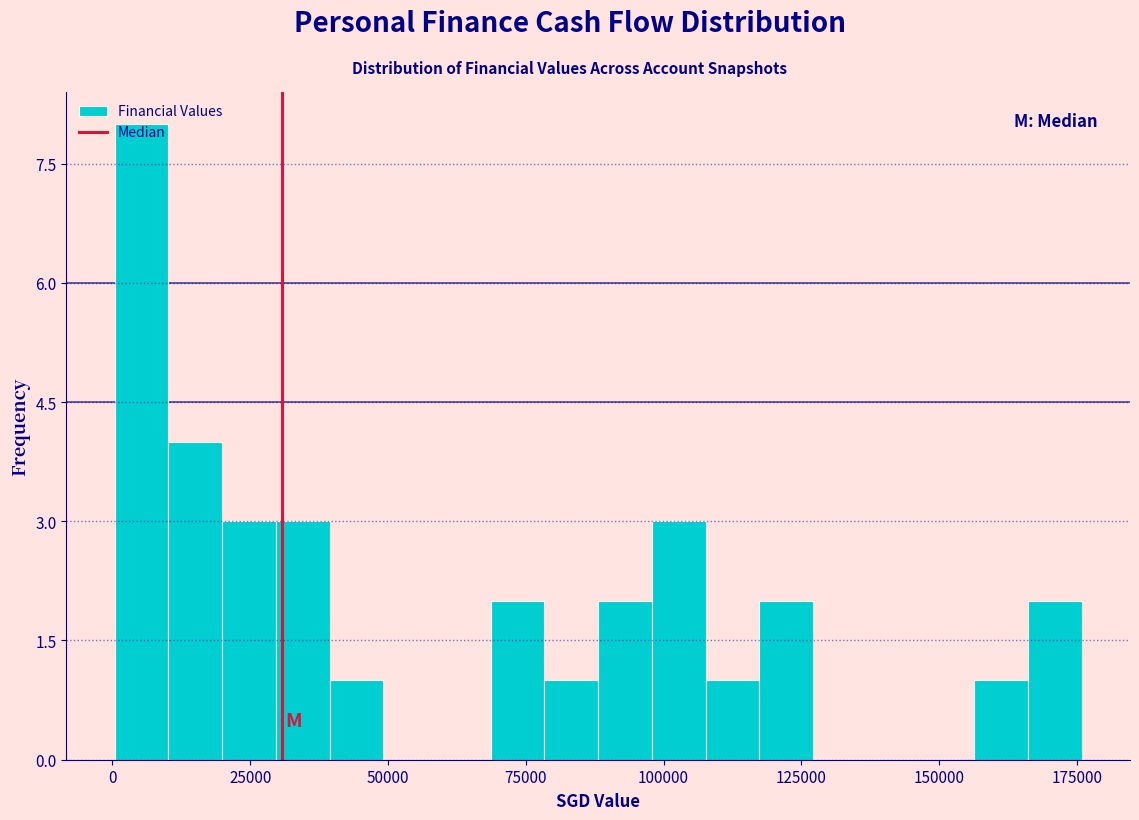

Around what value on the x-axis is the tallest bar? Give the approximate position of its centre, as read against the axis.

5000